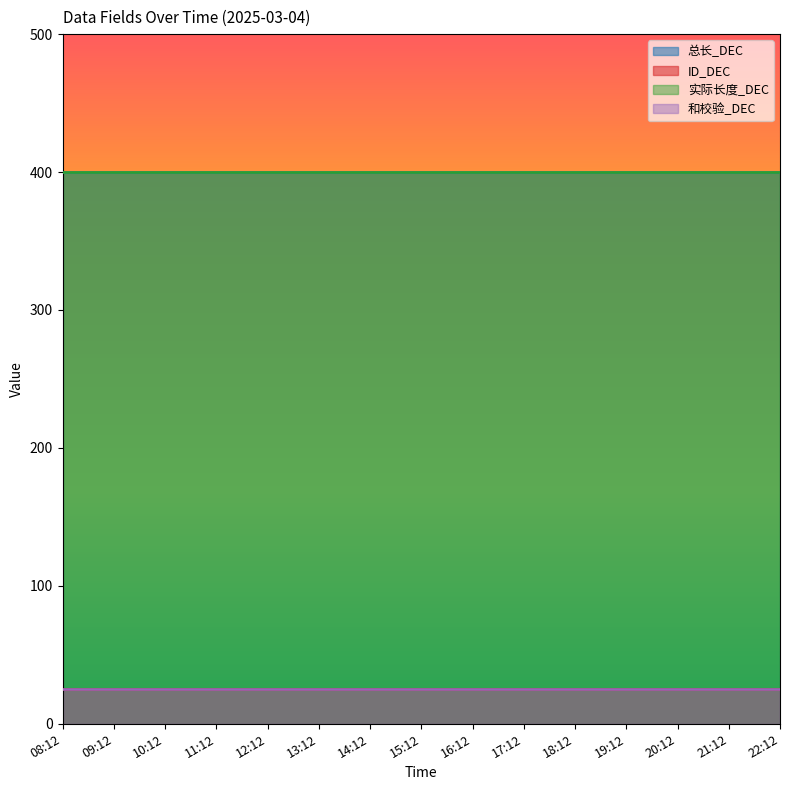

Which series changed the most between 21:12 and 22:12?

总长_DEC